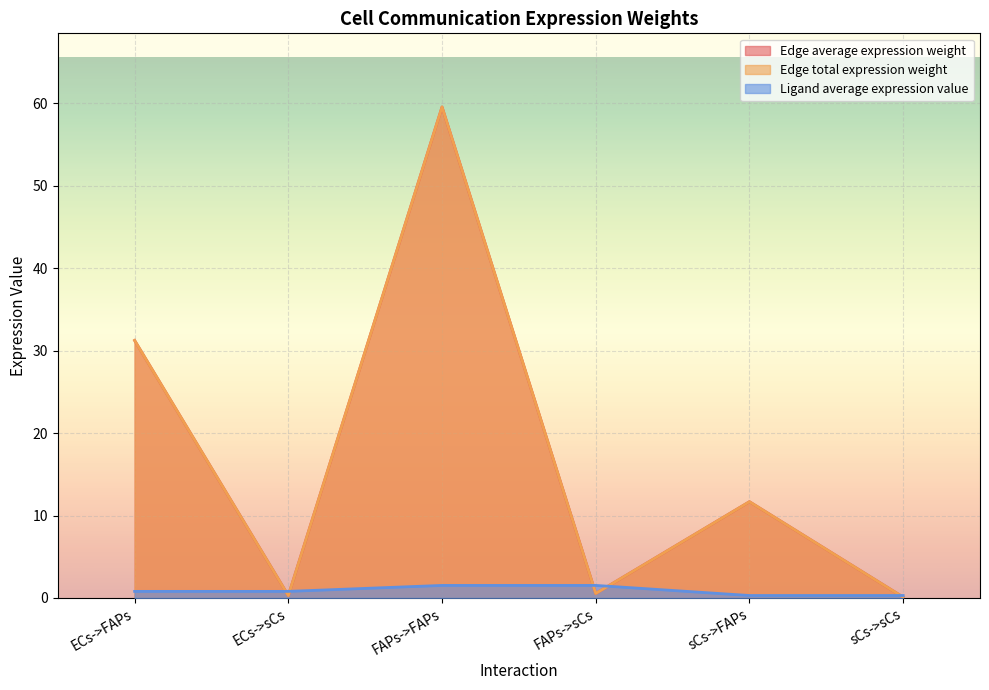

What is the difference between the Ligand average expression value values at ECs->FAPs and FAPs->sCs?

0.7